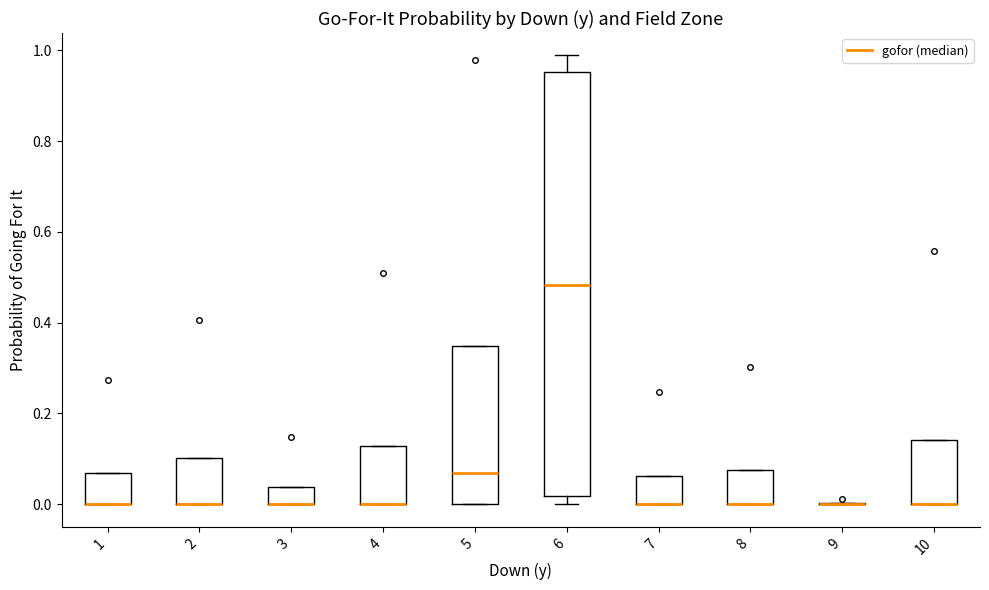

Reading left to right, transcribe this box plot: for each box, give where its median line is, the range the box spans, and where its two whiskers end, as read against the y-axis. The values are not printed on the chart, so give them approximately, as read against the axis.

1: median 0.00 (drawn on the box's lower edge), box 0.00 to 0.06, whiskers 0.00 to 0.06
2: median 0.00 (drawn on the box's lower edge), box 0.00 to 0.10, whiskers 0.00 to 0.10
3: median 0.00 (drawn on the box's lower edge), box 0.00 to 0.04, whiskers 0.00 to 0.04
4: median 0.00 (drawn on the box's lower edge), box 0.00 to 0.12, whiskers 0.00 to 0.12
5: median 0.06, box 0.00 to 0.34, whiskers 0.00 to 0.34
6: median 0.48, box 0.02 to 0.96, whiskers 0.00 to 0.98
7: median 0.00 (drawn on the box's lower edge), box 0.00 to 0.06, whiskers 0.00 to 0.06
8: median 0.00 (drawn on the box's lower edge), box 0.00 to 0.08, whiskers 0.00 to 0.08
9: box collapsed to a line at 0.00, whiskers 0.00 to 0.00
10: median 0.00 (drawn on the box's lower edge), box 0.00 to 0.14, whiskers 0.00 to 0.14